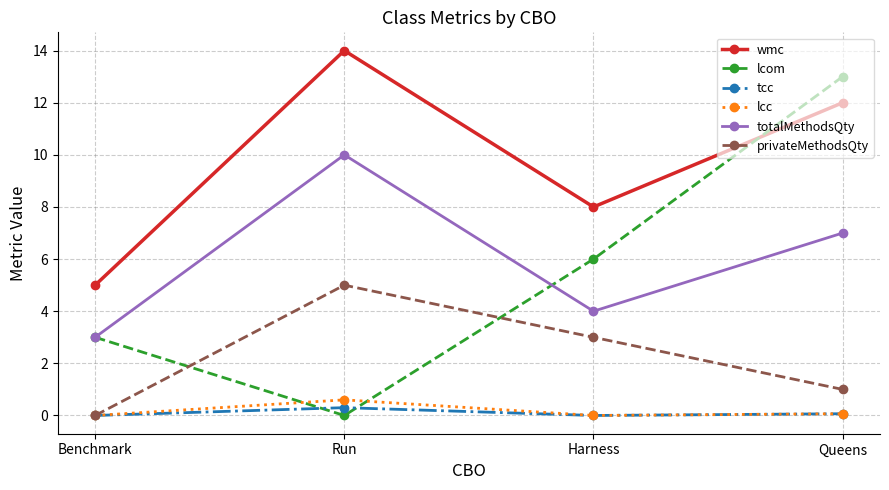

List the labels in order of wmc value, largest first.

Run, Queens, Harness, Benchmark